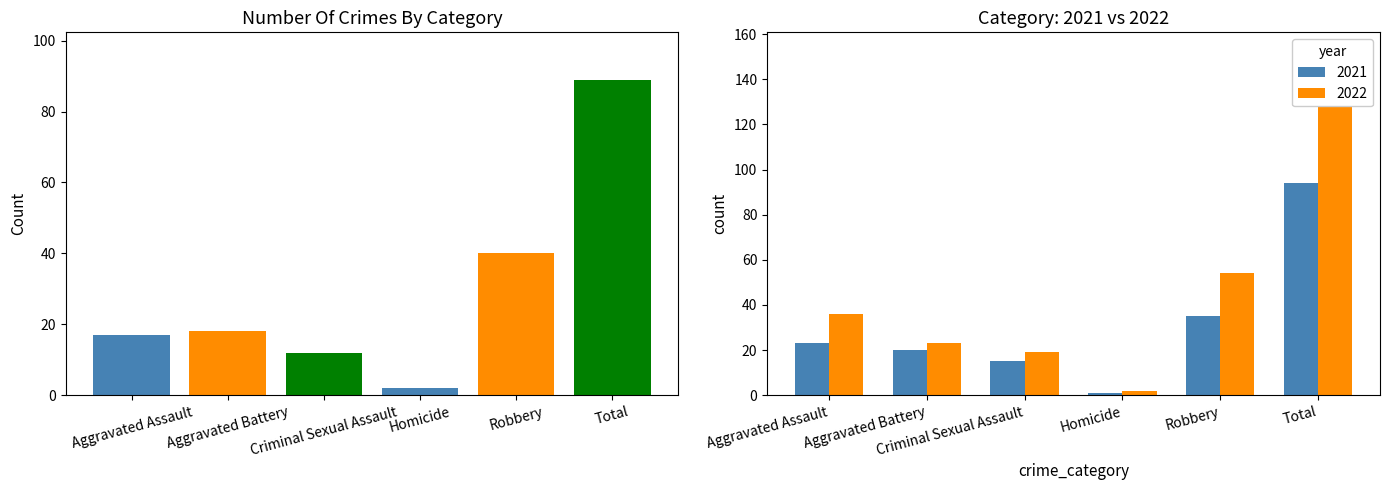

Does the chart contain any negative values?

No